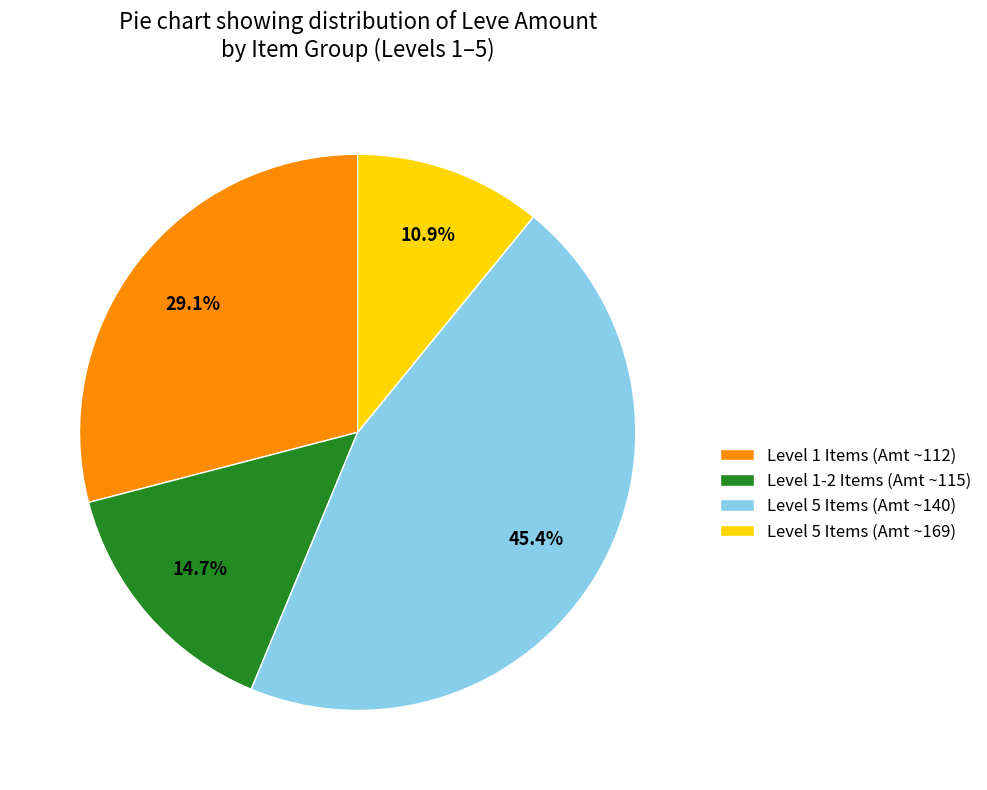

What is the smallest slice in the pie chart?

Level 5 Items (Amt ~169)